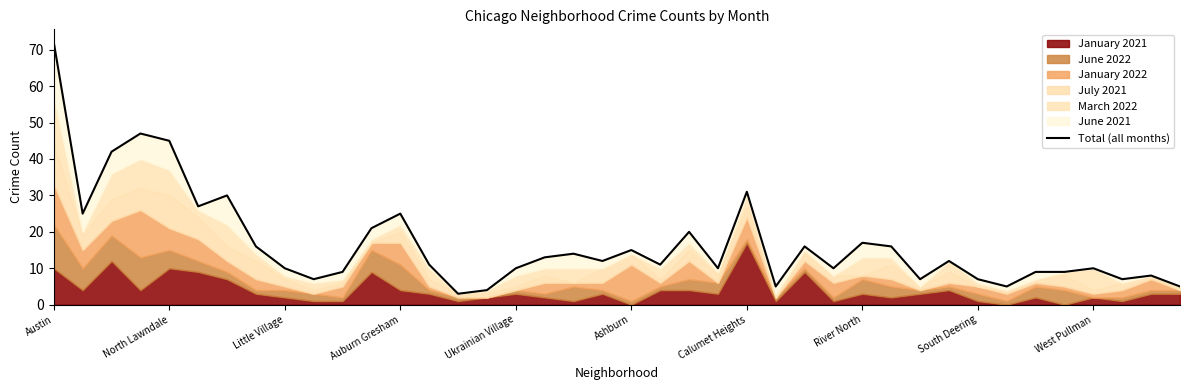

How many data points are above 12?

18